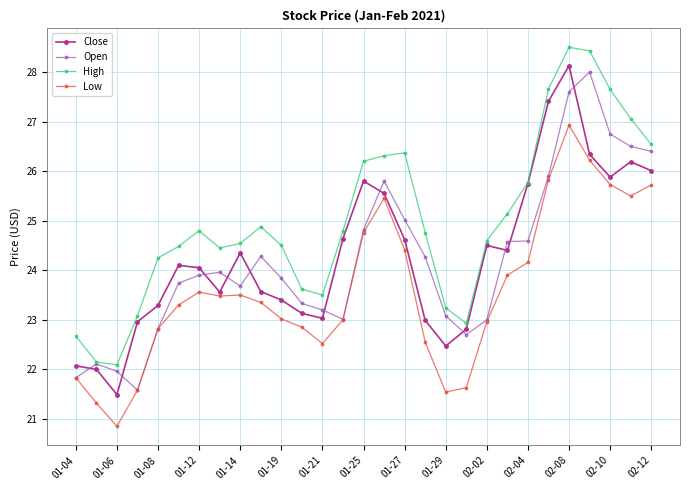

How many lines are shown in the chart?

4